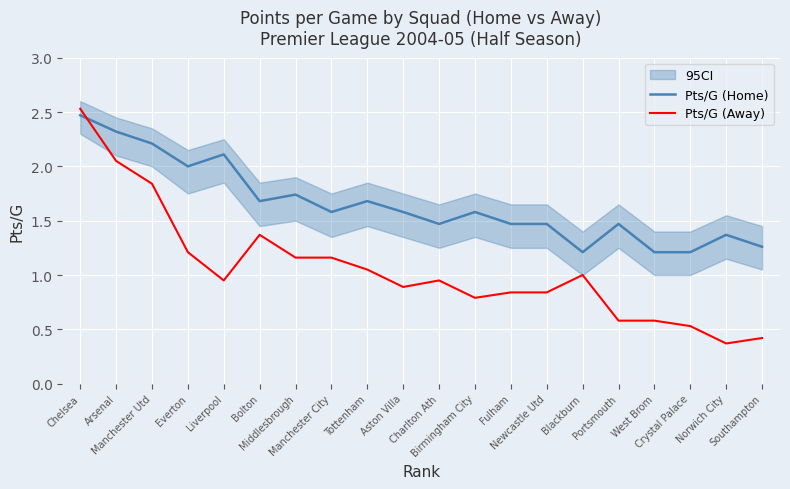

How many times do Pts/G (Home) and Pts/G (Away) cross each other?

1